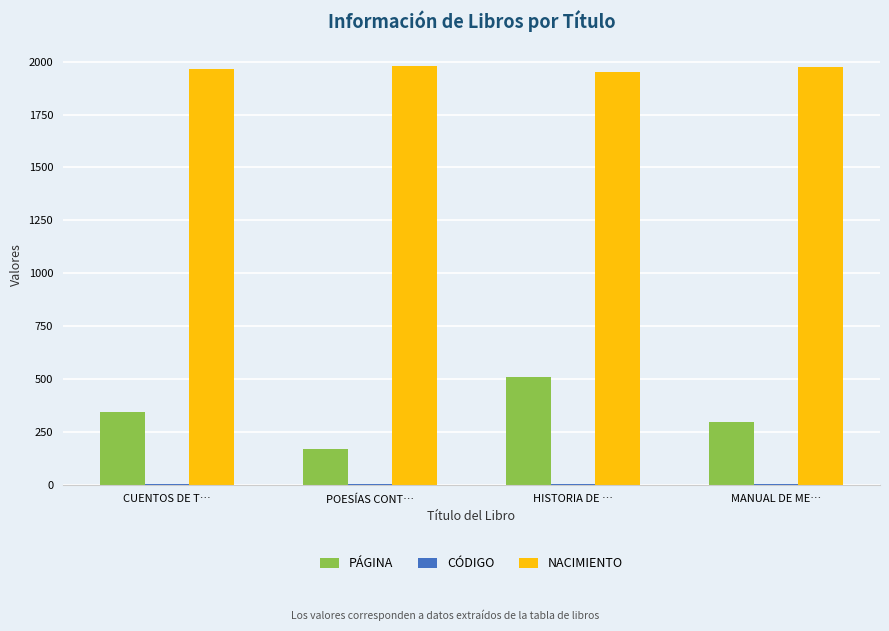

What is the maximum value shown in the chart?

1982